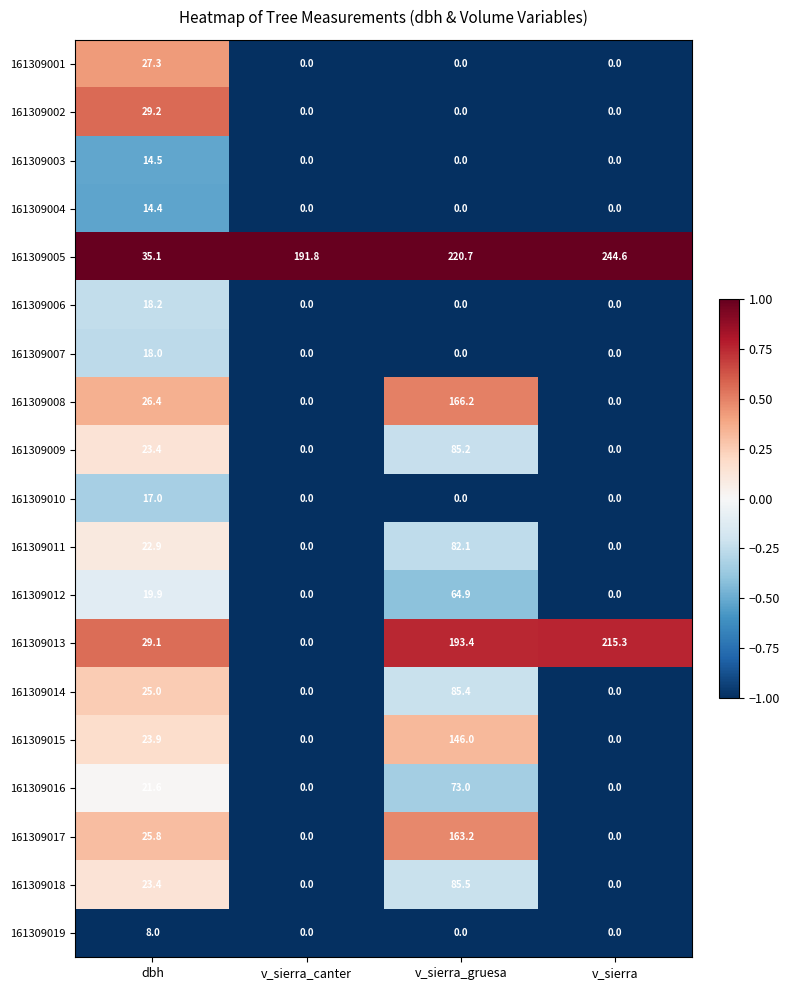

Which category has the highest value across all series?

v_sierra